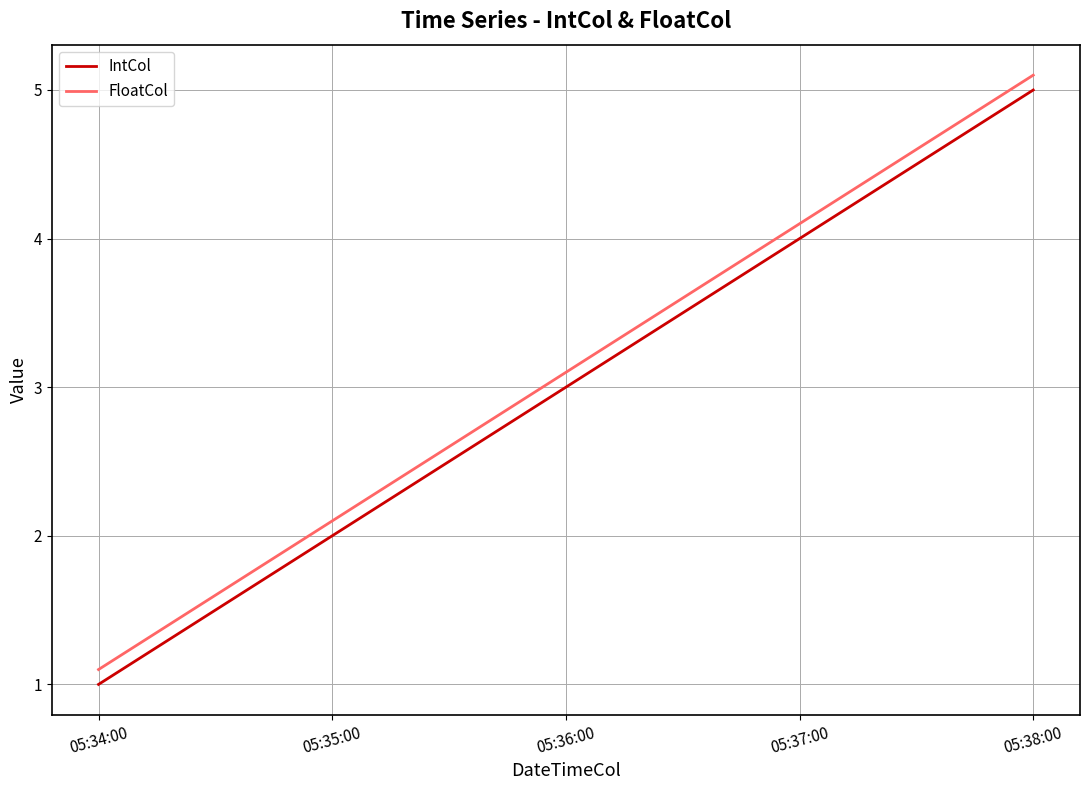

True or false: FloatCol and IntCol intersect in this chart.

False